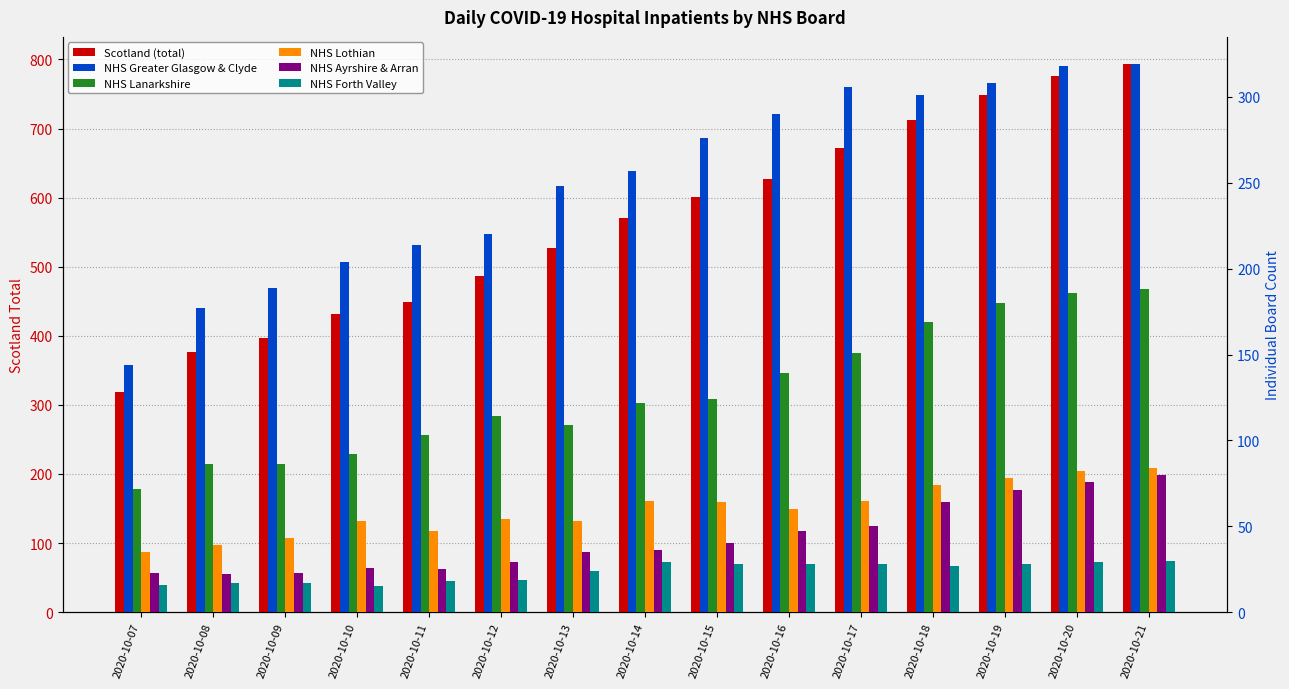

What is the sum of the NHS Lanarkshire values at 2020-10-11 and 2020-10-20?

289